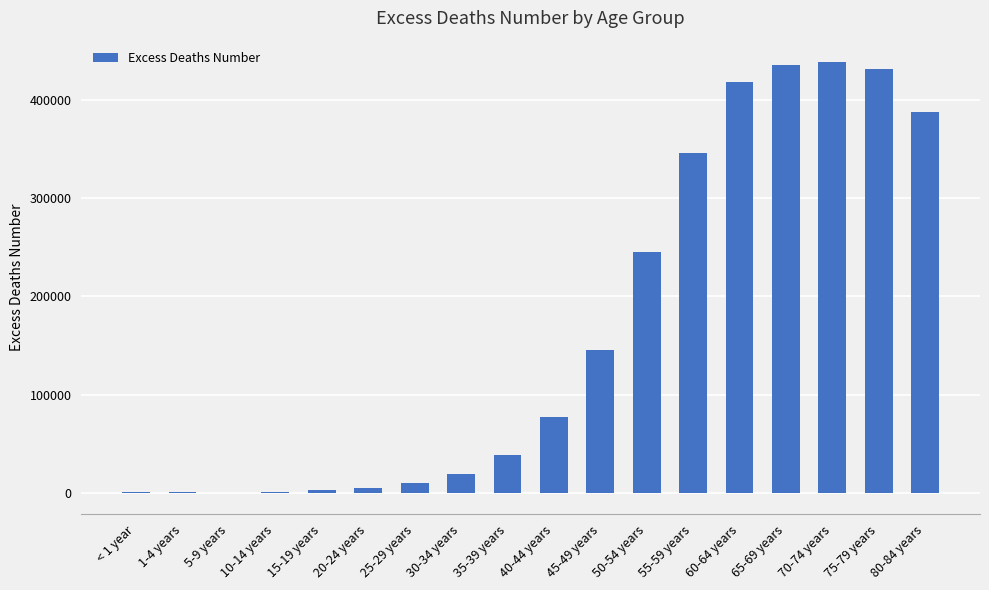

What is the sum of the values at 10-14 years and 25-29 years?

10277.4